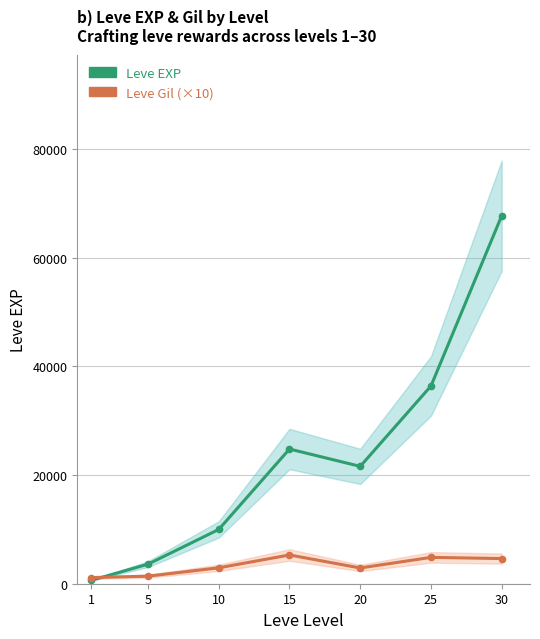

In Leve Gil (×10), how many points are higher than both neighbors (excluding endpoints)?

2